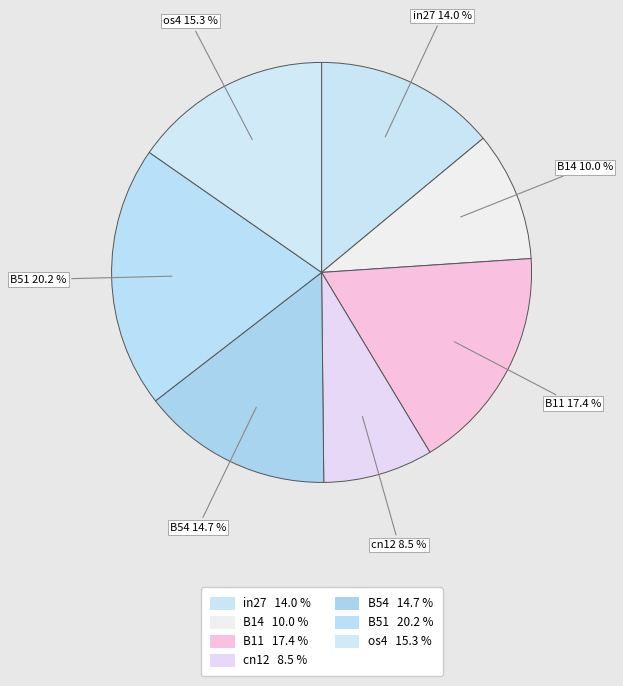

How many segments does this pie chart have?

7